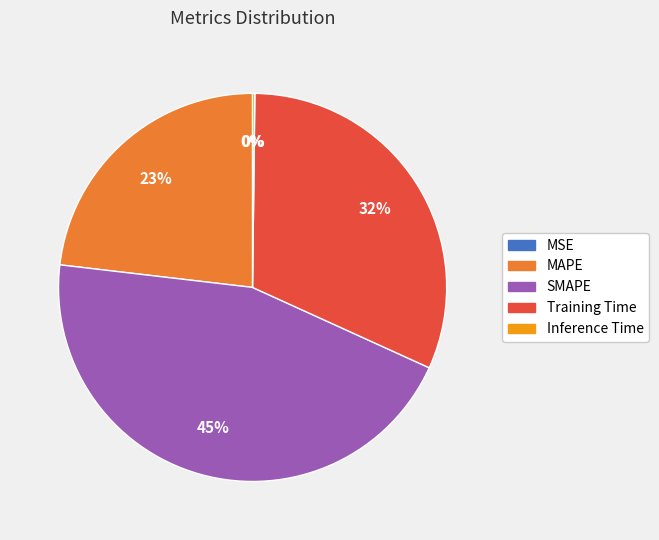

What is the largest slice in the pie chart?

SMAPE